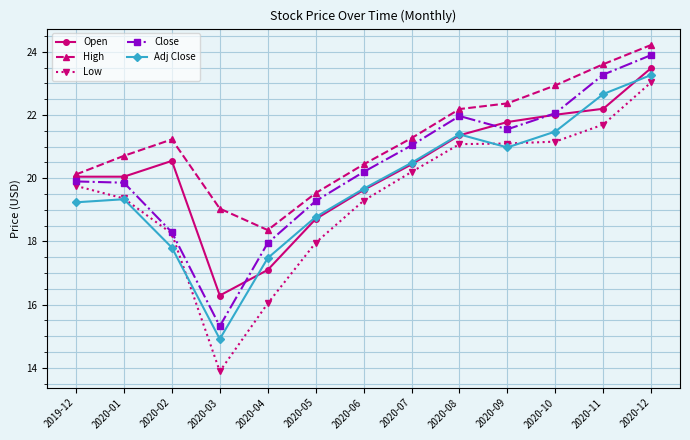

What is the total value across all series at 2020-09?

107.8